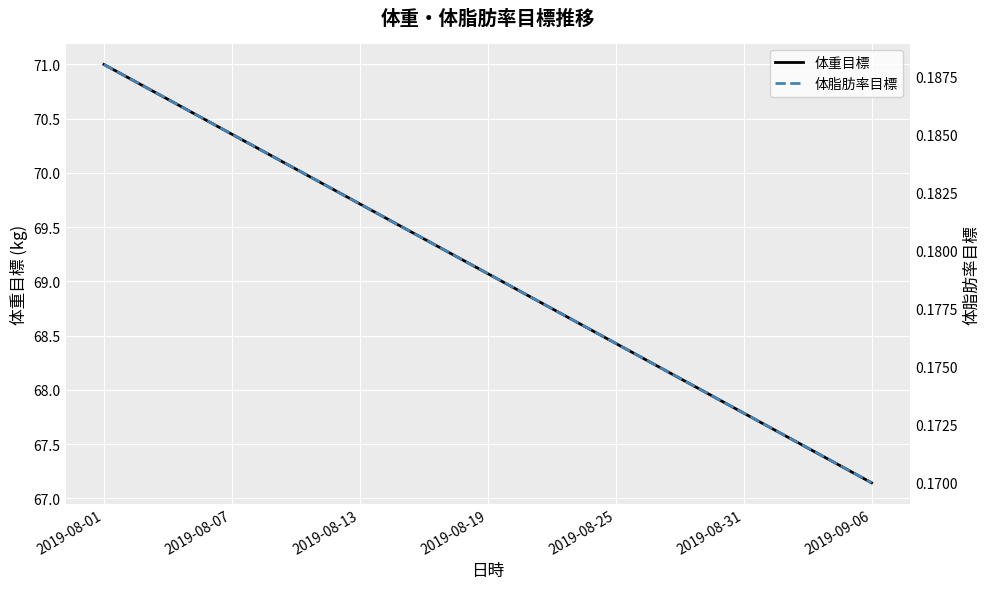

Is it true that 体重目標 equals 71.0 at 2019-08-01?

True